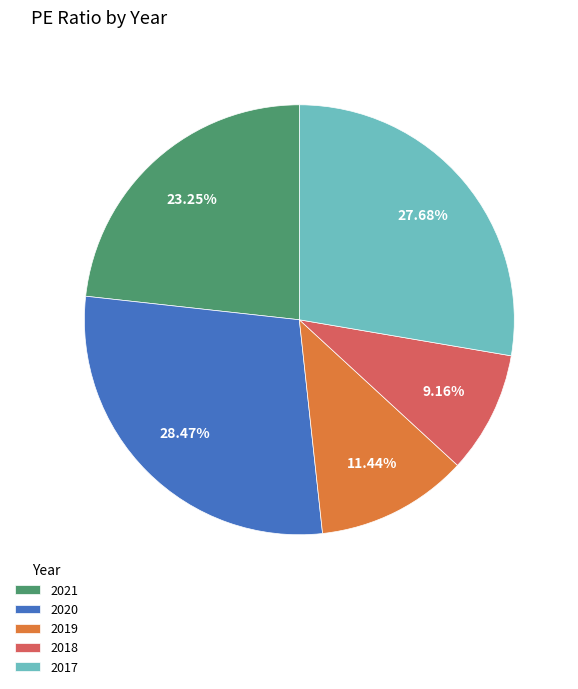

What percentage is the 2021 slice, to the nearest percent?

23%